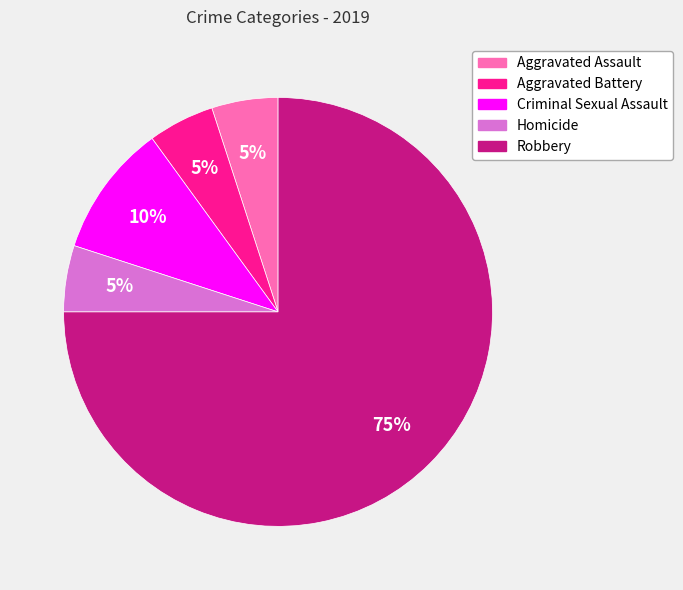

To the nearest percent, what is the combined percentage of Robbery and Criminal Sexual Assault?

85%